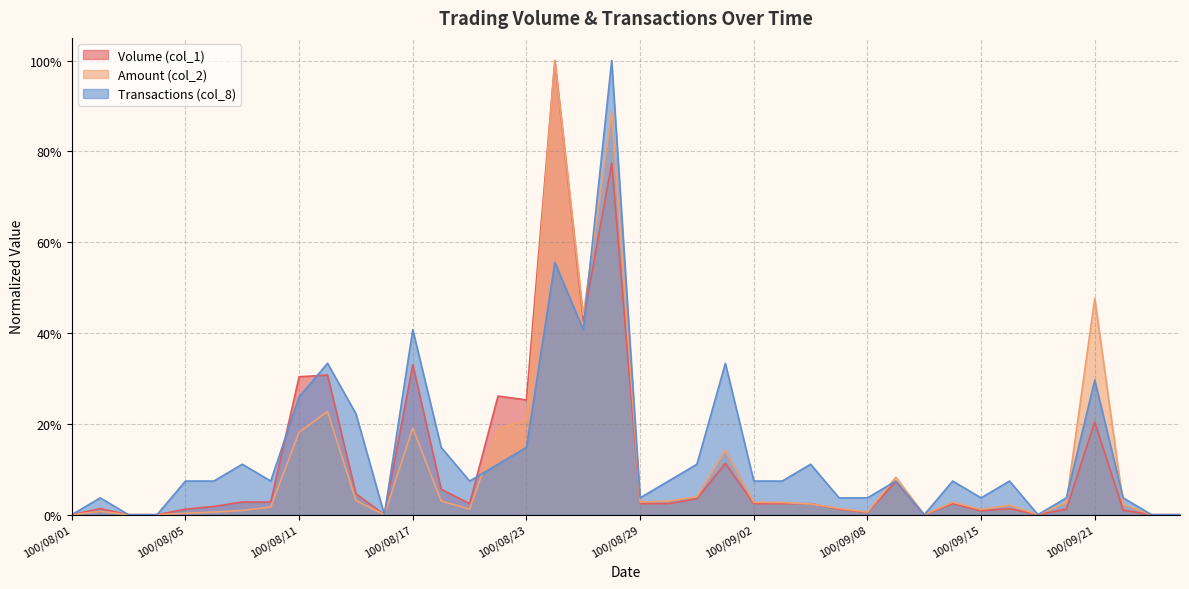

Reading right to left, extract all data points from this chart.

Volume (col_1): 0.0	0.0	0.0	0.2	0.0	0.0	0.0	0.0	0.0	0.0	0.1	0.0	0.0	0.0	0.0	0.0	0.1	0.0	0.0	0.0	0.8	0.4	1.0	0.3	0.3	0.0	0.1	0.3	0.0	0.0	0.3	0.3	0.0	0.0	0.0	0.0	0.0	0.0	0.0	0.0
Amount (col_2): 0.0	0.0	0.0	0.5	0.0	0.0	0.0	0.0	0.0	0.0	0.1	0.0	0.0	0.0	0.0	0.0	0.1	0.0	0.0	0.0	0.9	0.4	1.0	0.2	0.2	0.0	0.0	0.2	0.0	0.0	0.2	0.2	0.0	0.0	0.0	0.0	0.0	0.0	0.0	0.0
Transactions (col_8): 0.0	0.0	0.0	0.3	0.0	0.0	0.1	0.0	0.1	0.0	0.1	0.0	0.0	0.1	0.1	0.1	0.3	0.1	0.1	0.0	1.0	0.4	0.6	0.1	0.1	0.1	0.1	0.4	0.0	0.2	0.3	0.3	0.1	0.1	0.1	0.1	0.0	0.0	0.0	0.0